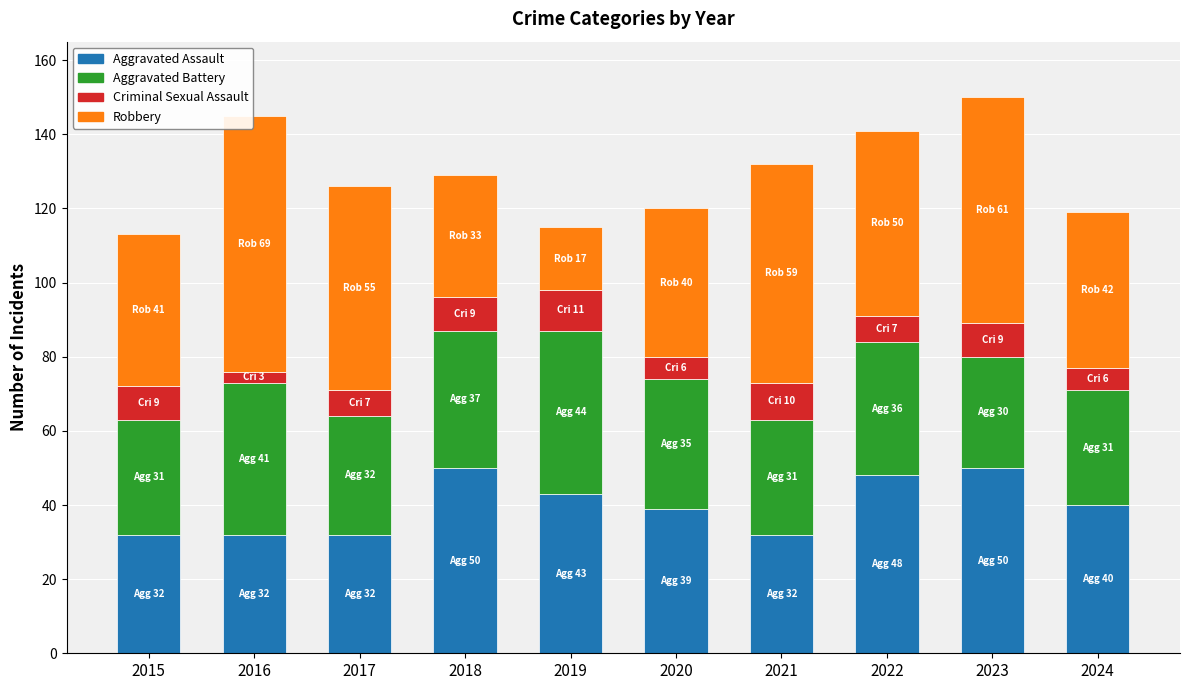

What is the lowest value of the Aggravated Assault series?

32